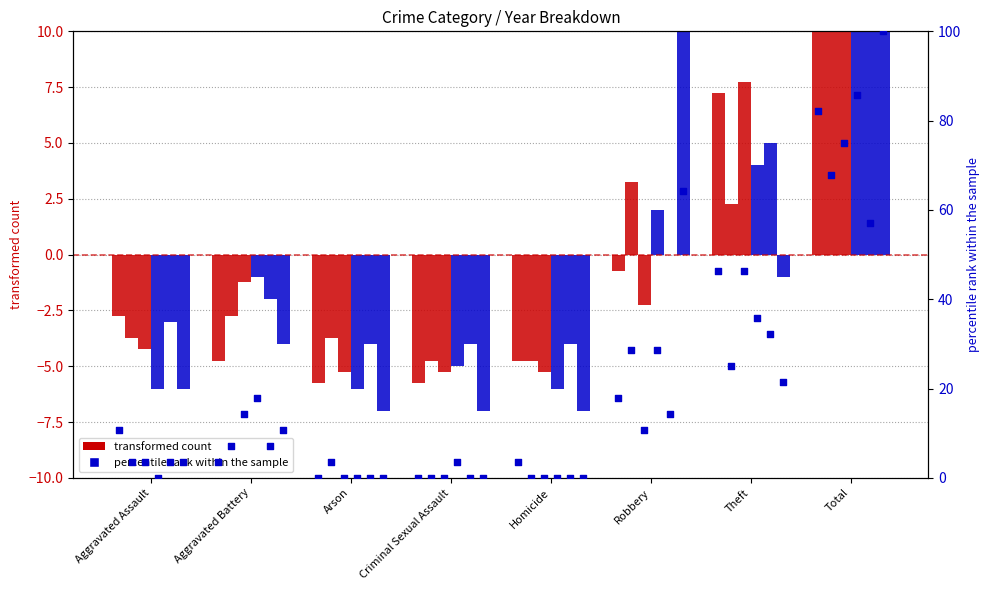

Is the value of 2018 at Homicide greater than the value of 2024 at Theft?

No